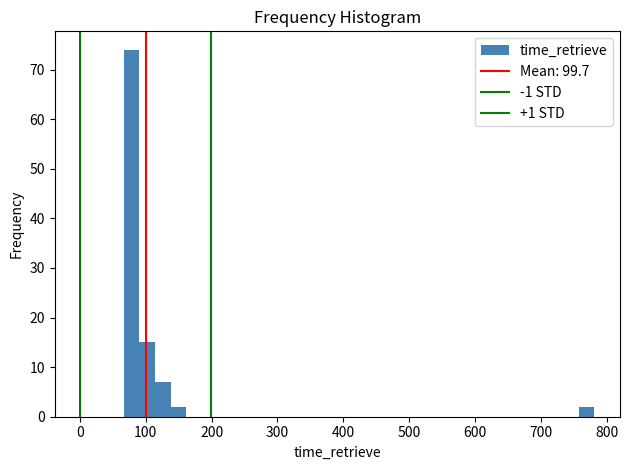

Read against the x-axis, roughly where is the centre of the tallest bar?

80